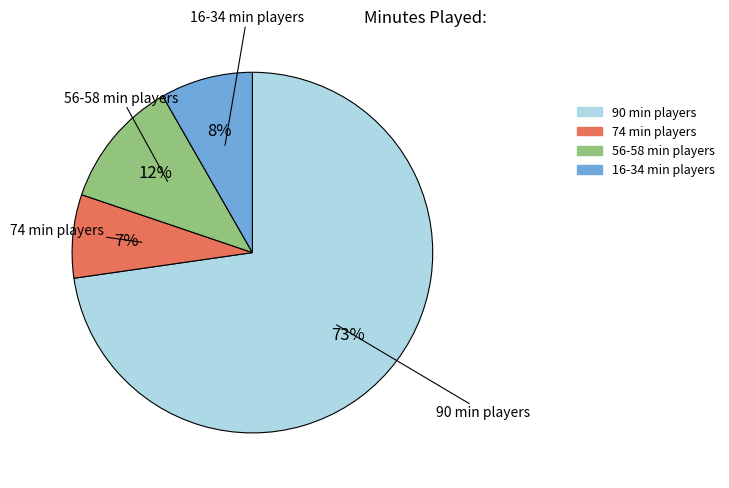

To the nearest percent, what is the average slice percentage?

25%